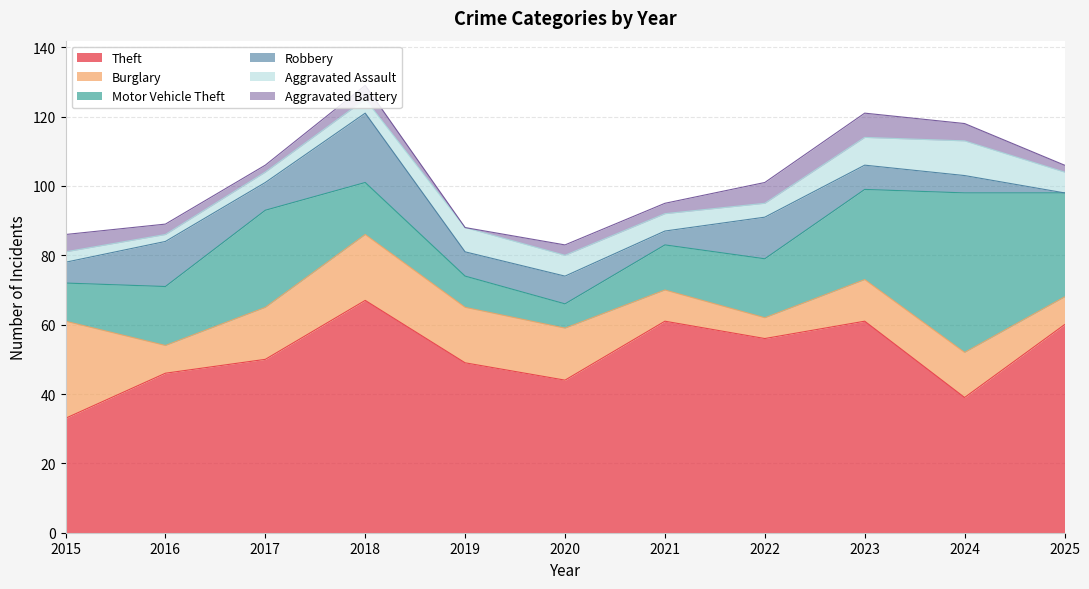

Does the chart display data point markers on the line(s)?

No